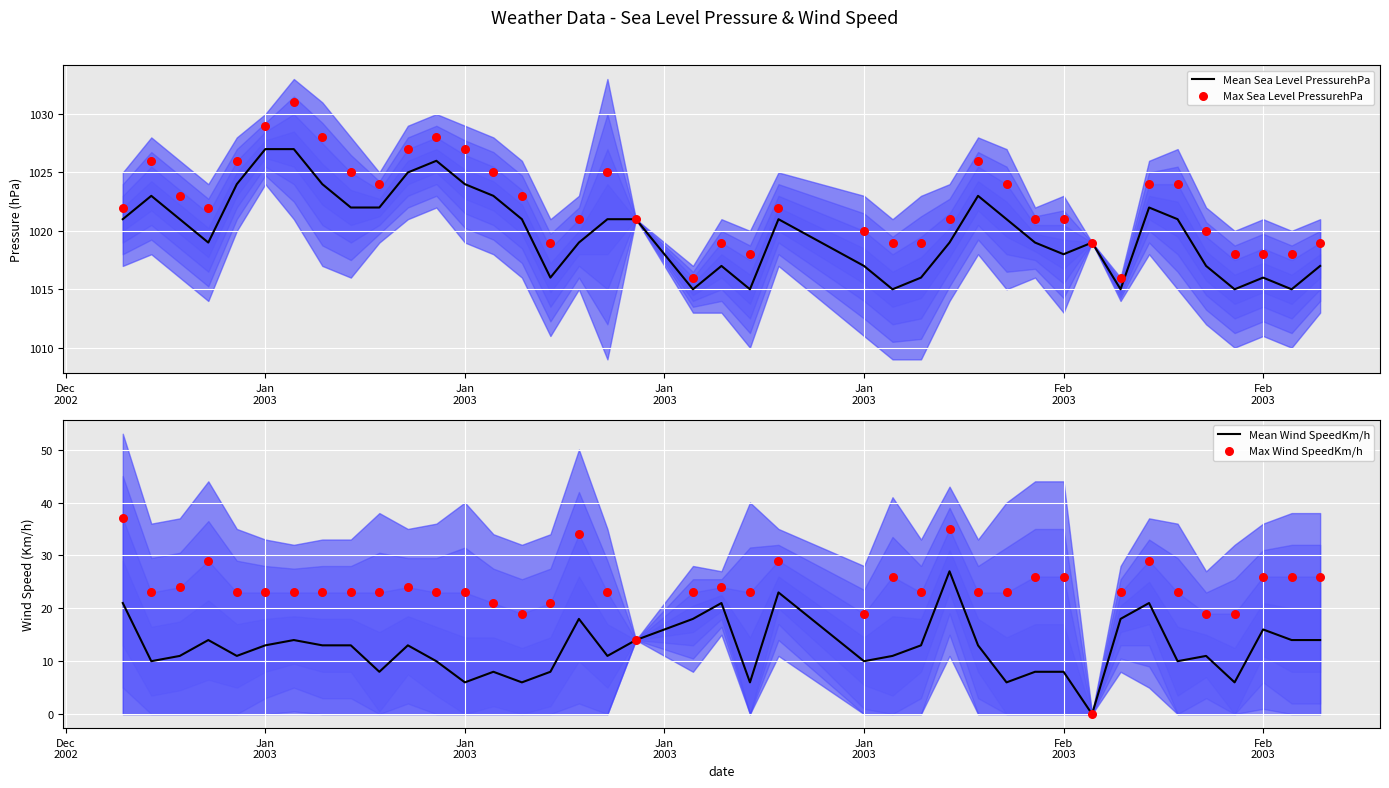

Which series contains the highest Y value?

Max Sea Level PressurehPa